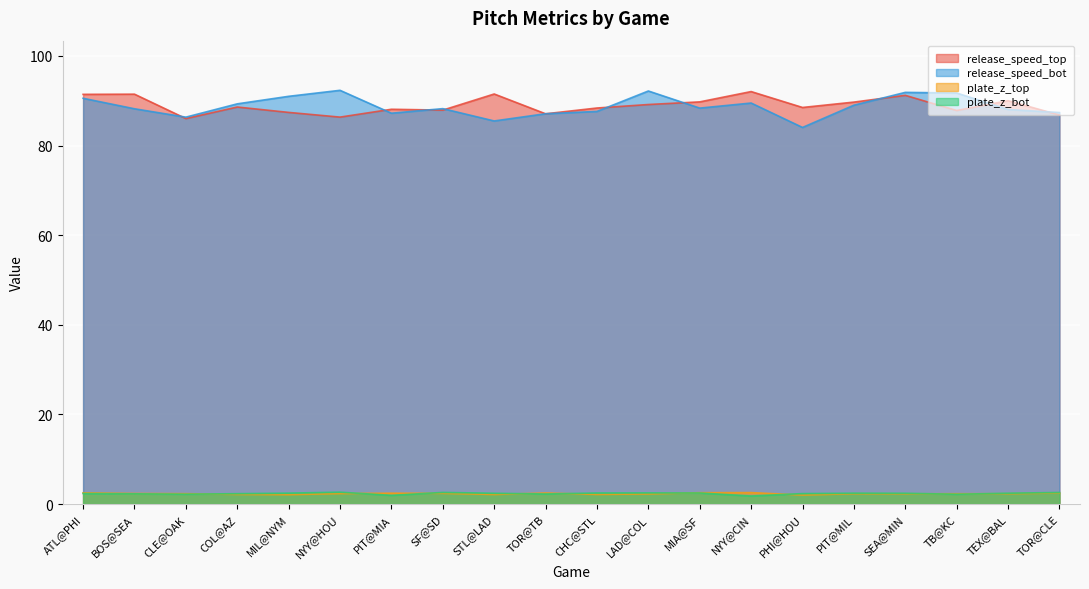

Rank the series by their maximum value, from lowest to highest.

plate_z_top, plate_z_bot, release_speed_top, release_speed_bot